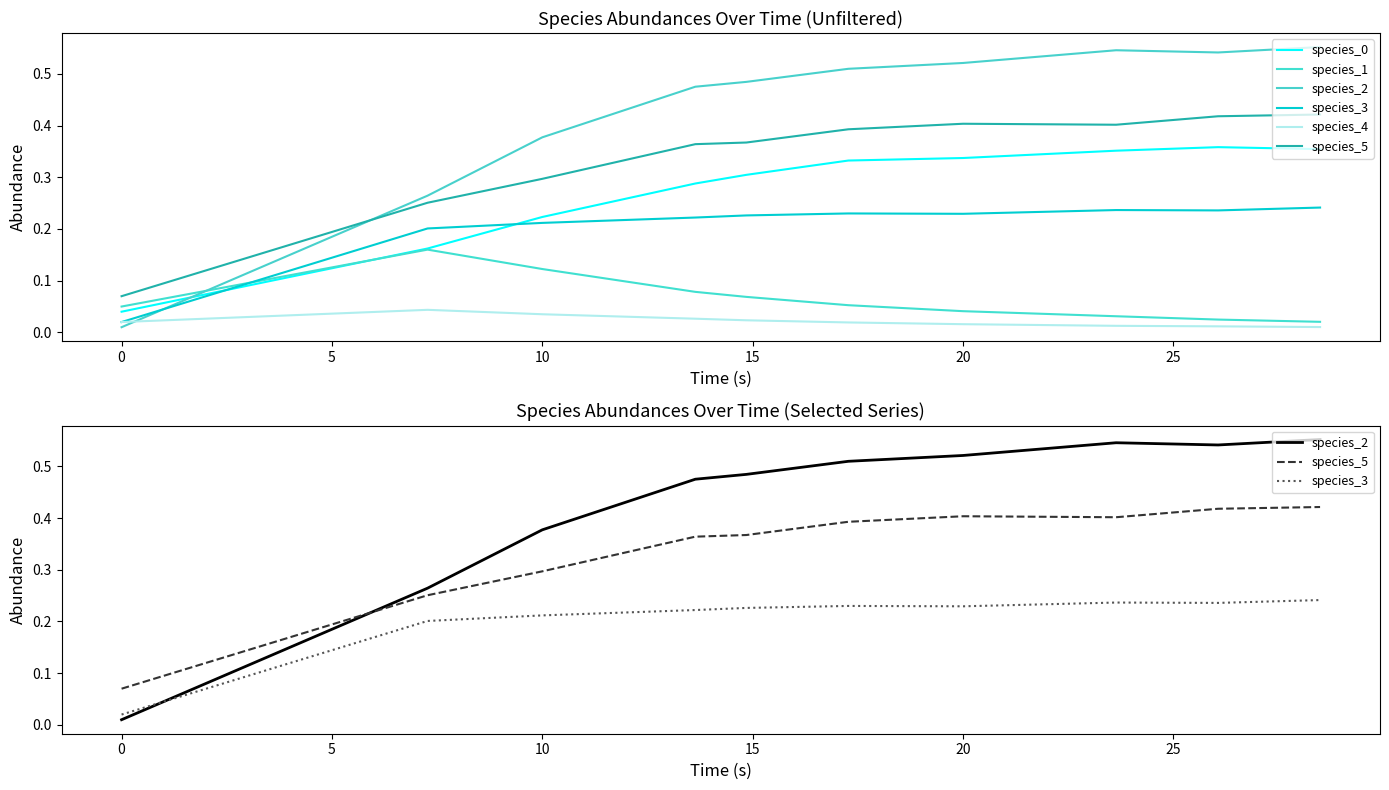

True or false: species_0 and species_5 intersect in this chart.

False